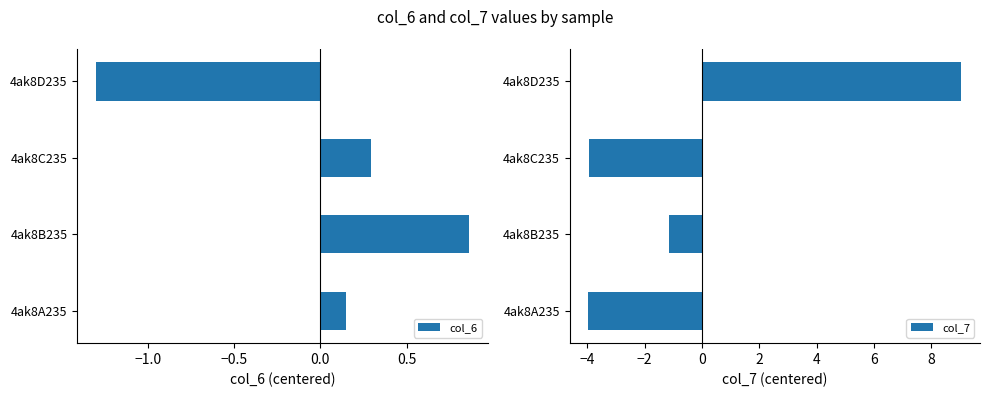

Count the number of categories in the chart.

4